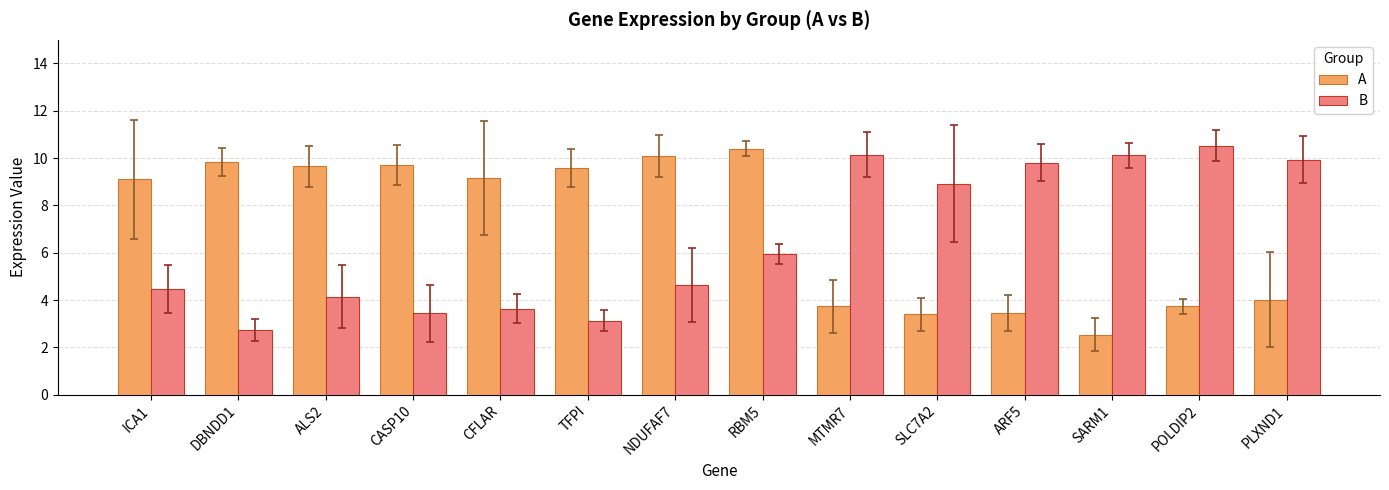

Is it true that B equals 10.0 at RBM5?

False